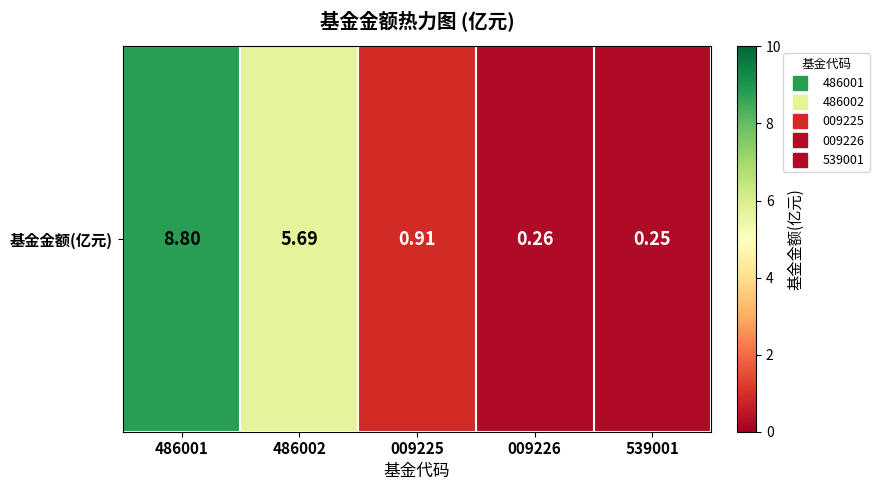

Reading right to left, list all the values displayed in this chart.

0.2	0.3	0.9	5.7	8.8